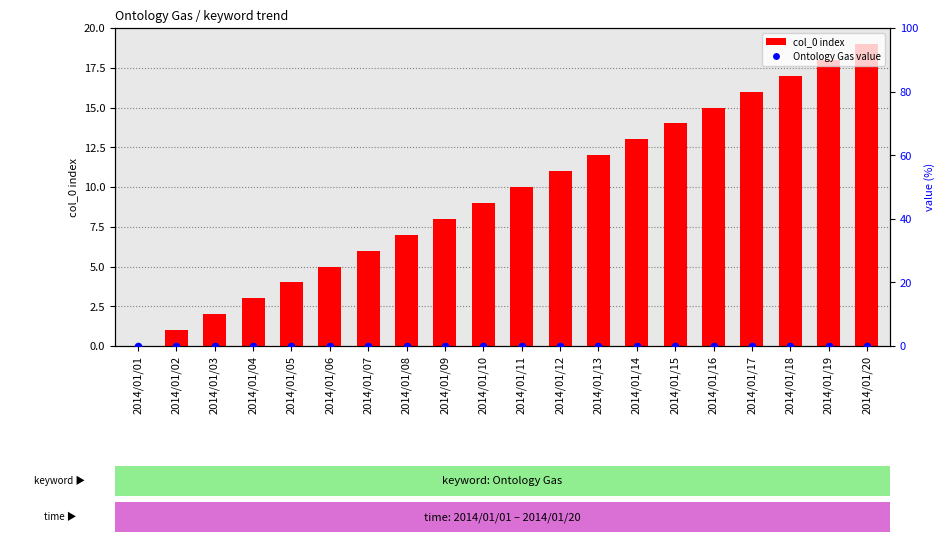

Which series reaches the minimum Y coordinate?

col_0 index